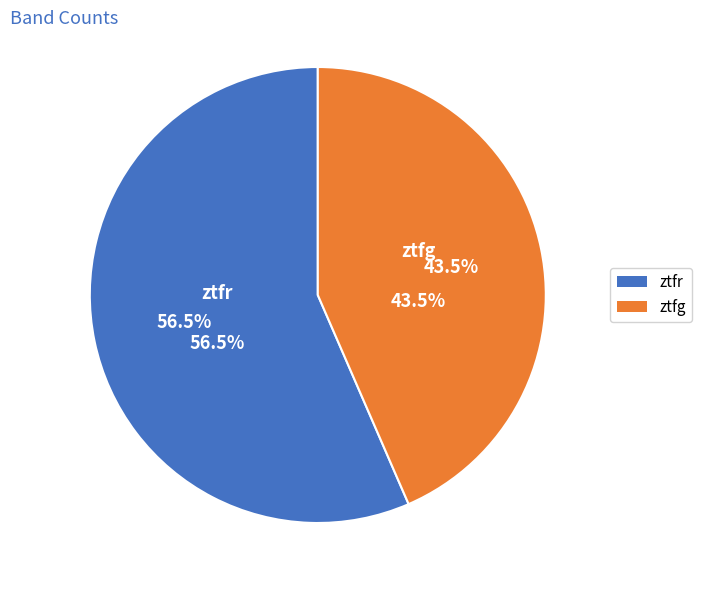

Count the number of slices in the pie.

2